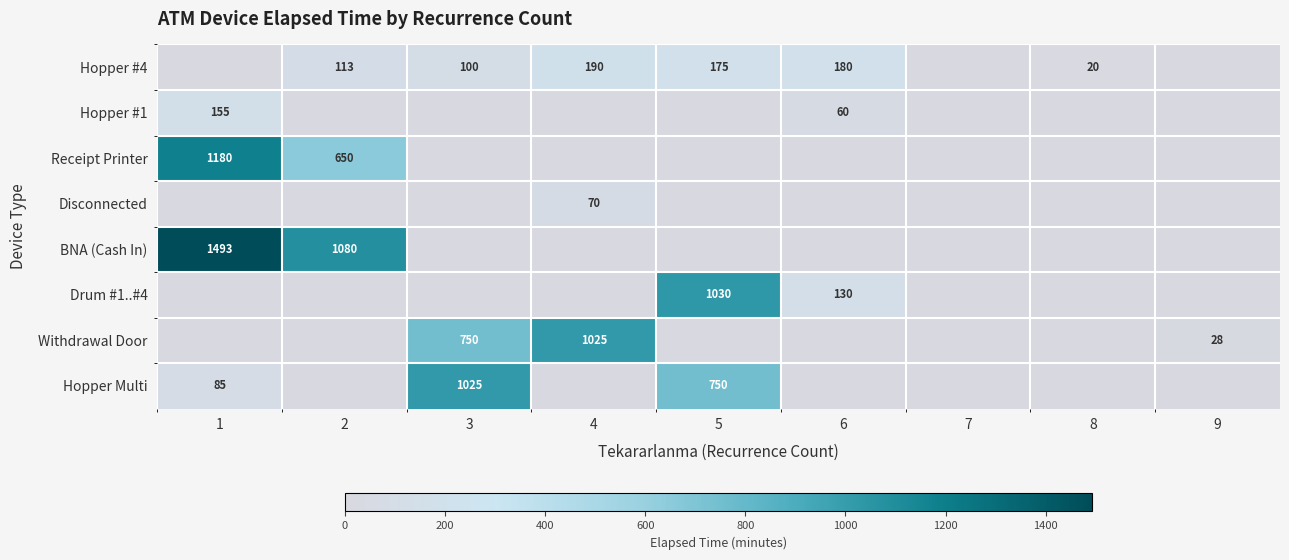

Is it true that Hopper #4 equals 10 at 8?

False